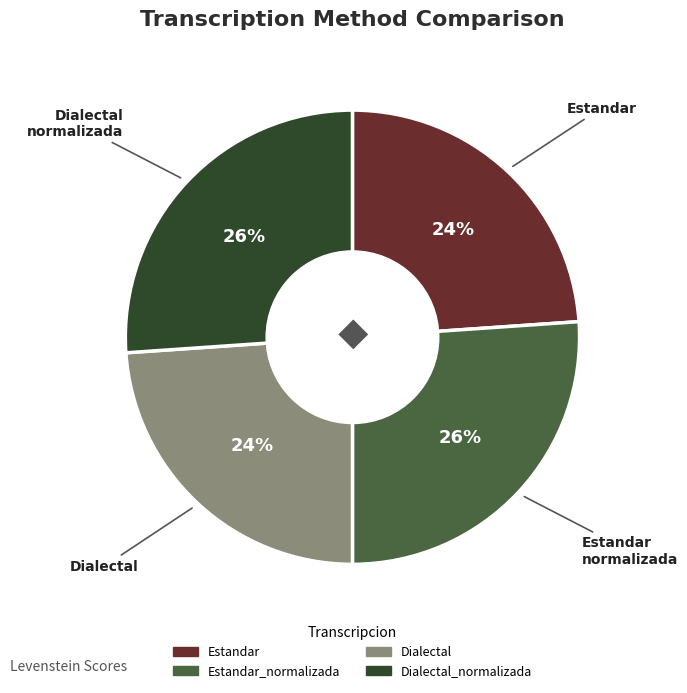

To the nearest percent, what is the average slice percentage?

25%